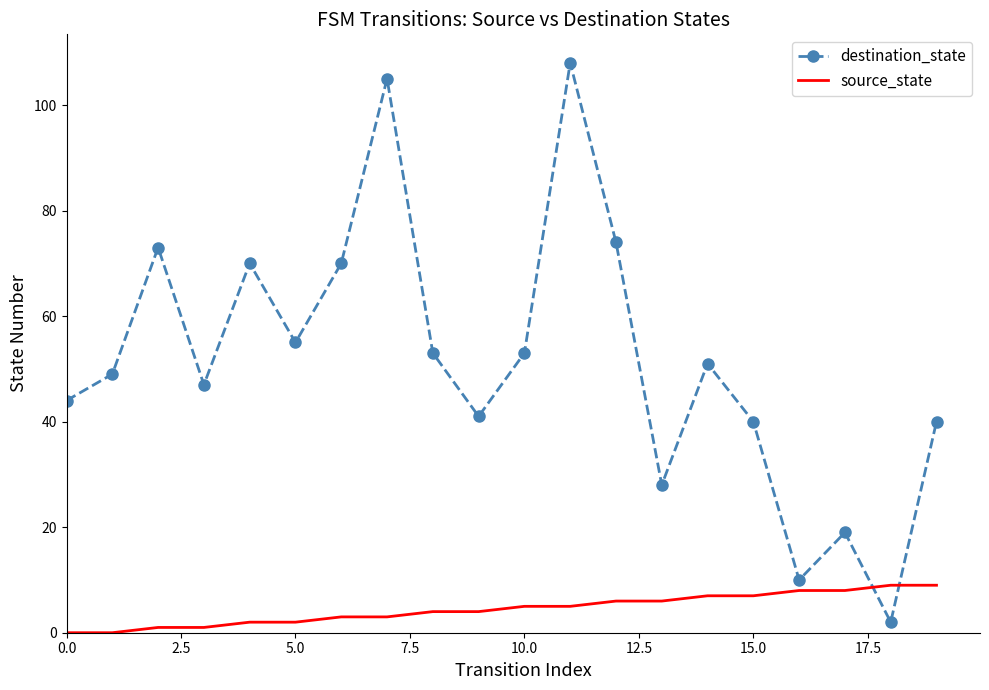

Rank the series by their average value, from highest to lowest.

destination_state, source_state